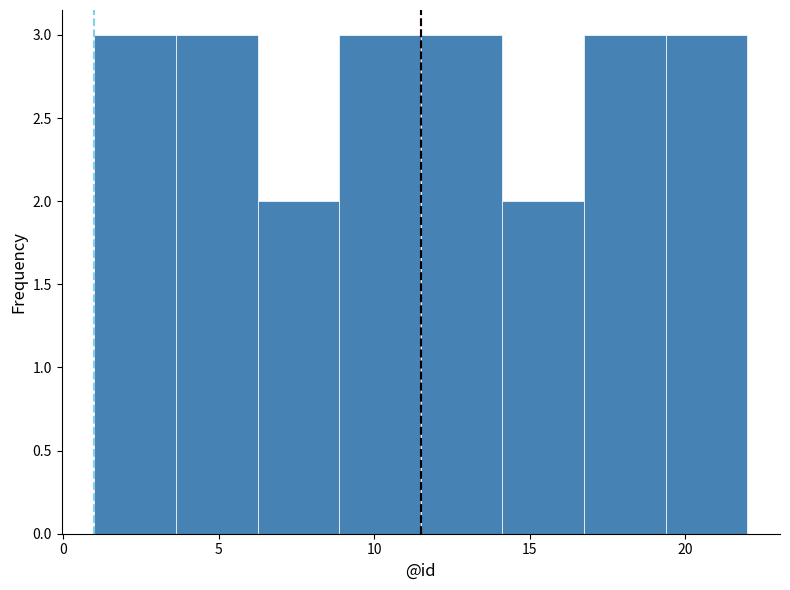

Reading left to right, transcribe this chart: for each bar, give the range it covers on the x-axis and its height. Neither the bar edges nor the heights are printed on the chart, so give them approximately, as read against the axes.

1.0 to 3.5: 3
3.5 to 6.5: 3
6.5 to 9.0: 2
9.0 to 11.5: 3
11.5 to 14.0: 3
14.0 to 17.0: 2
17.0 to 19.5: 3
19.5 to 22.0: 3